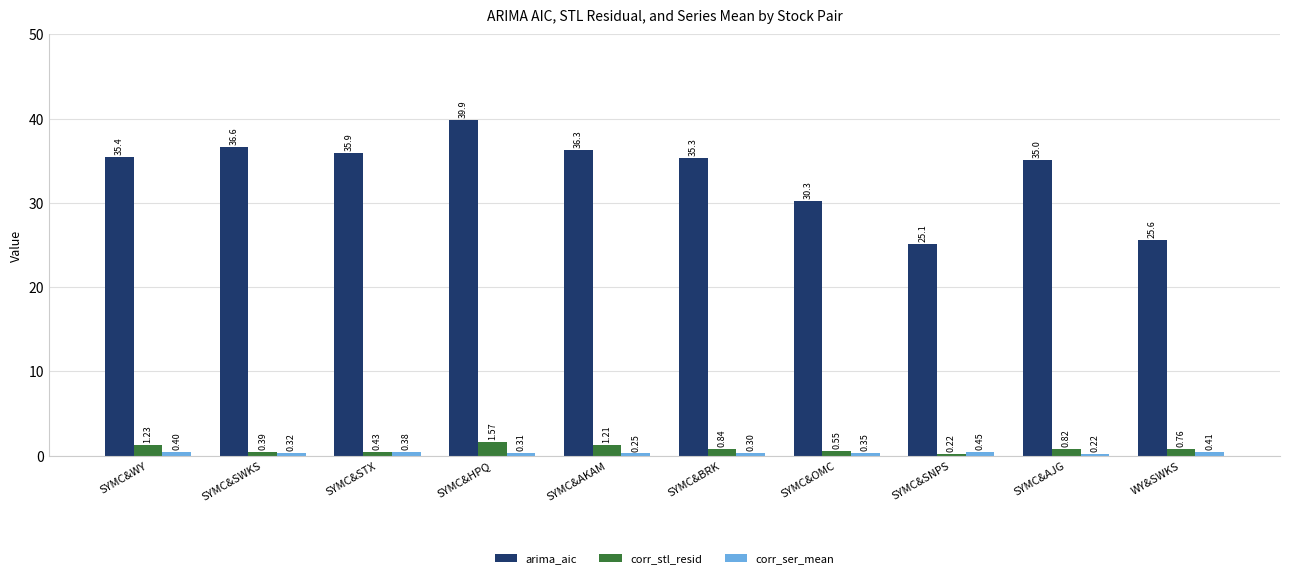

Which series has the largest range (max minus min)?

arima_aic